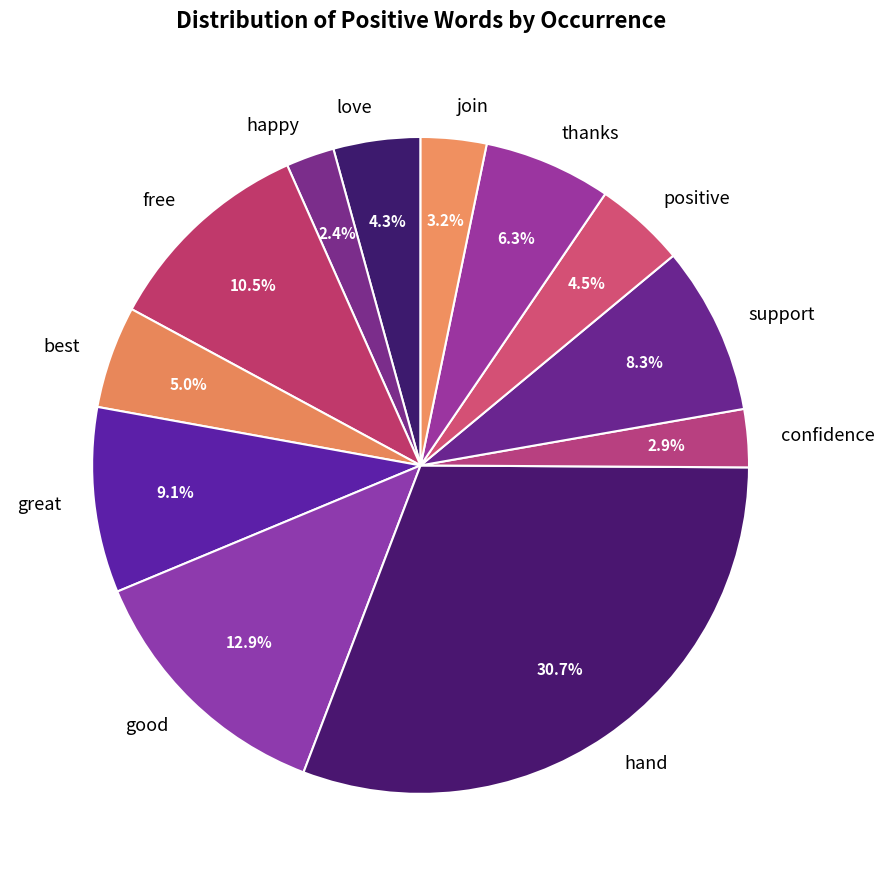

Is the sum of hand and happy greater than half?

No